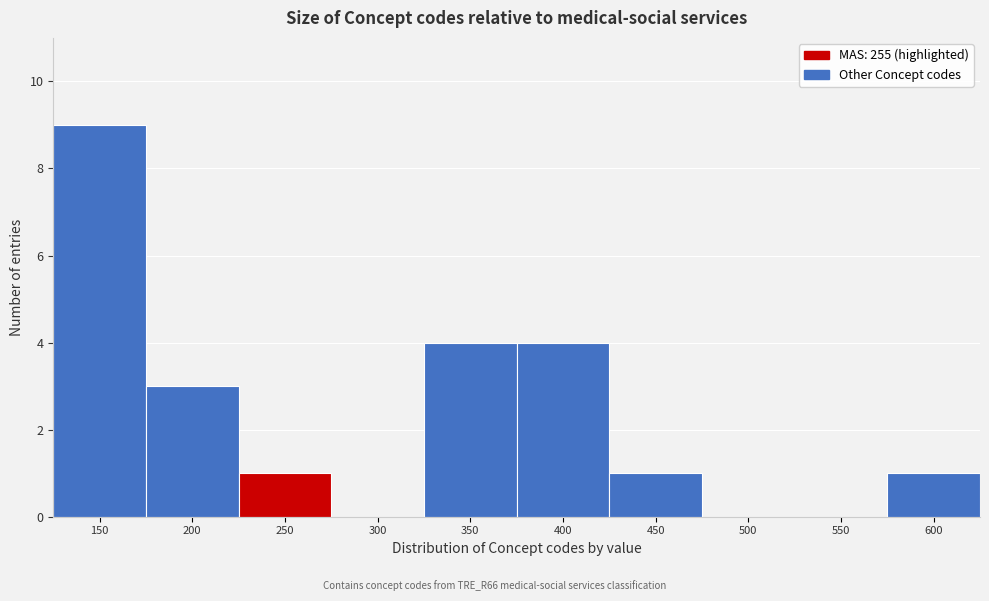

Reading left to right, what are all the values shown in this chart?

150=9	200=3	250=1	300=0	350=4	400=4	450=1	500=0	550=0	600=1